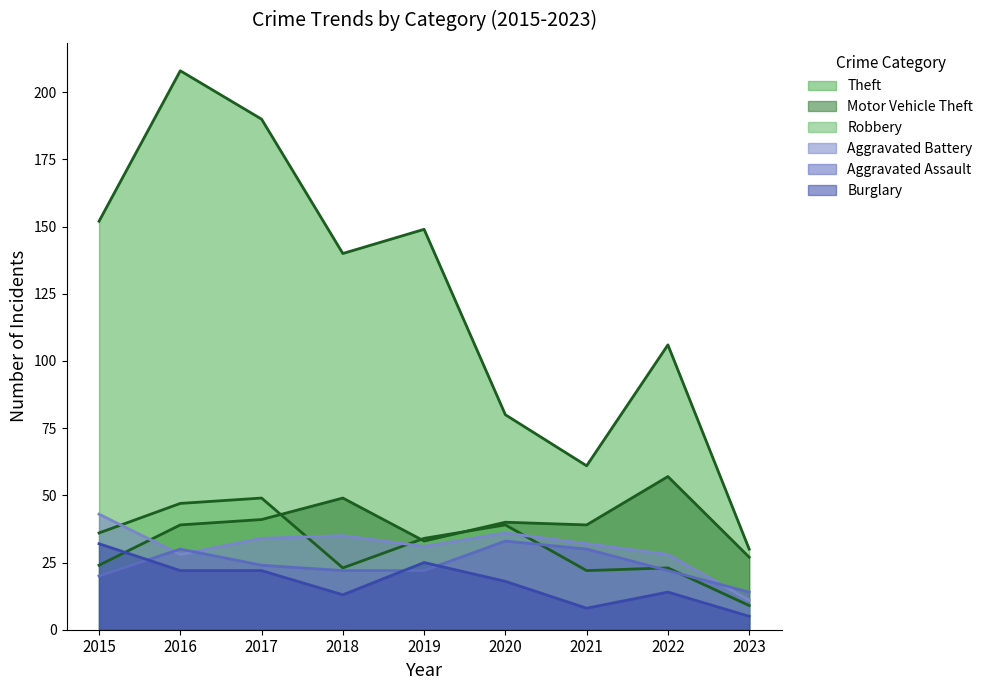

What is the average value of the Burglary series?

18